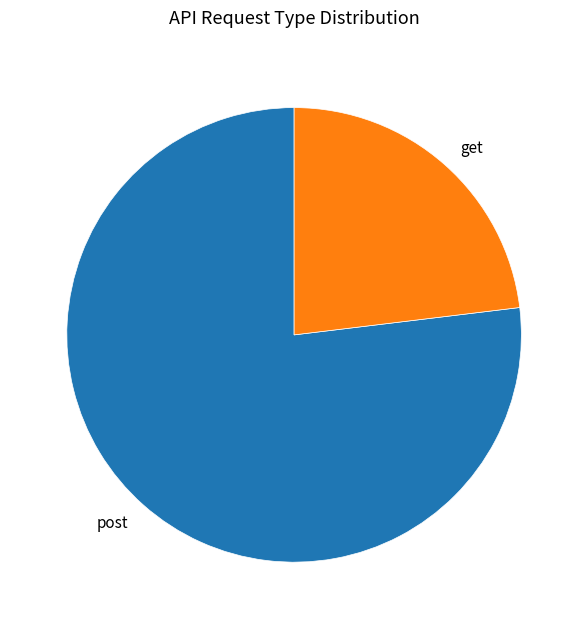

Do get and post together represent more than half of the pie?

Yes